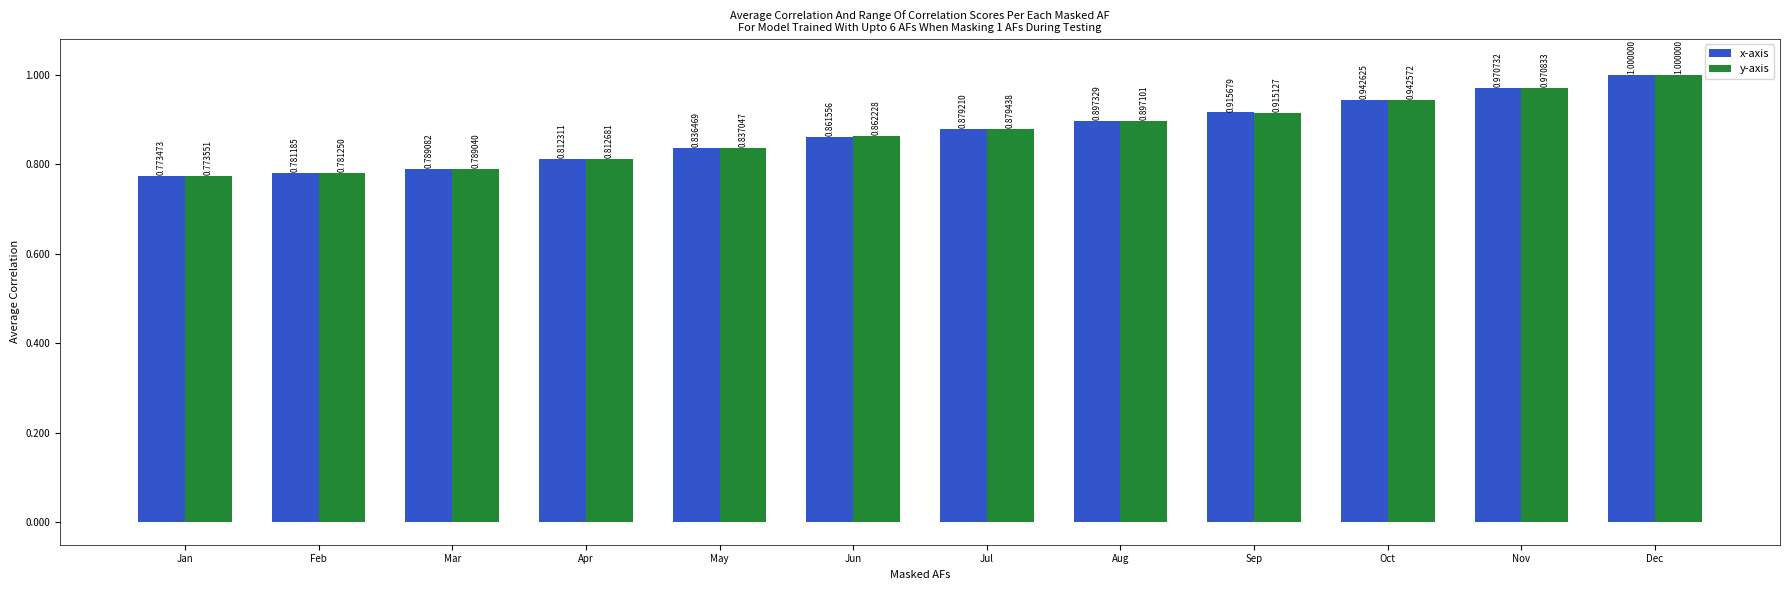

Between Apr and Nov, which series saw the biggest shift?

x-axis